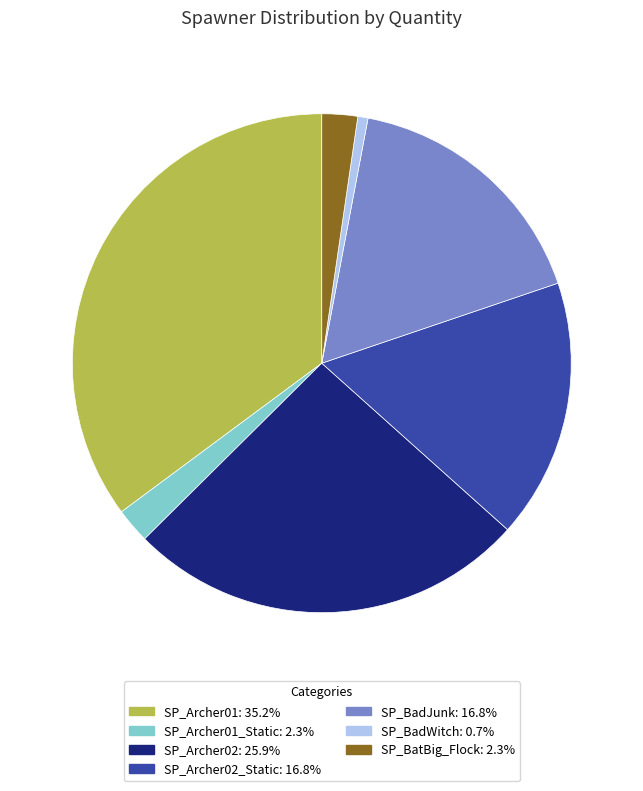

Does any single category account for the majority?

No